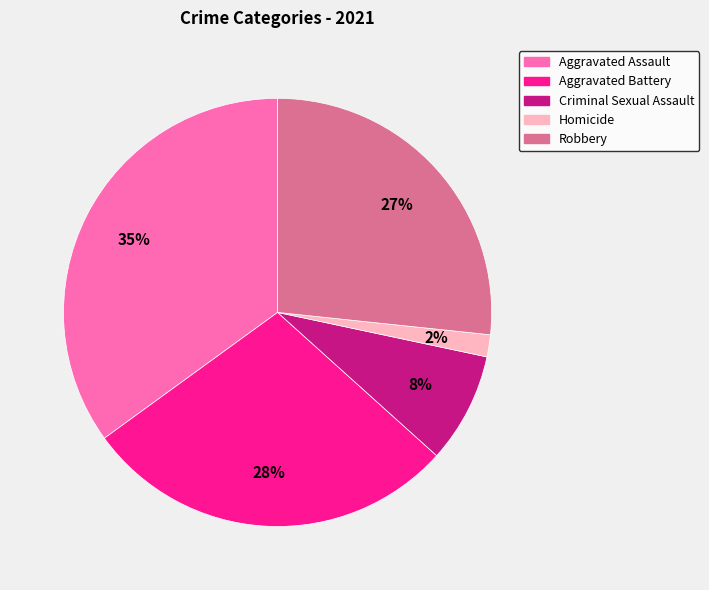

To the nearest percent, what is the combined percentage of Homicide and Criminal Sexual Assault?

10%